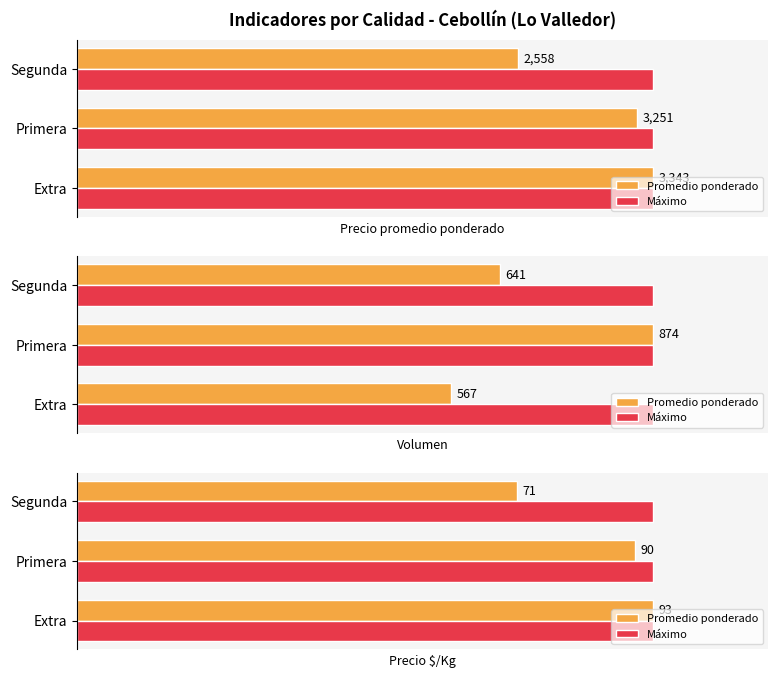

Which series has the largest range (max minus min)?

Promedio ponderado